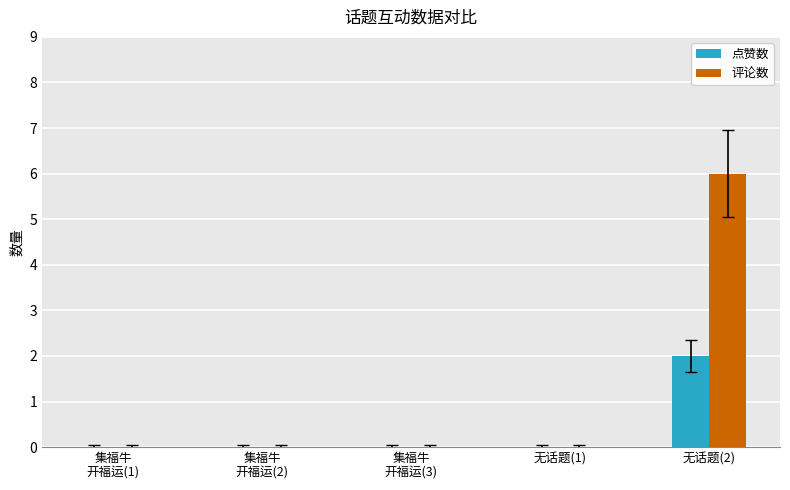

Which series has the largest total across all categories?

评论数